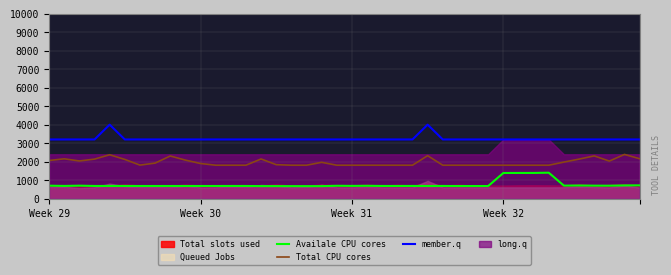

What is the minimum value for Availale CPU cores?

677.8